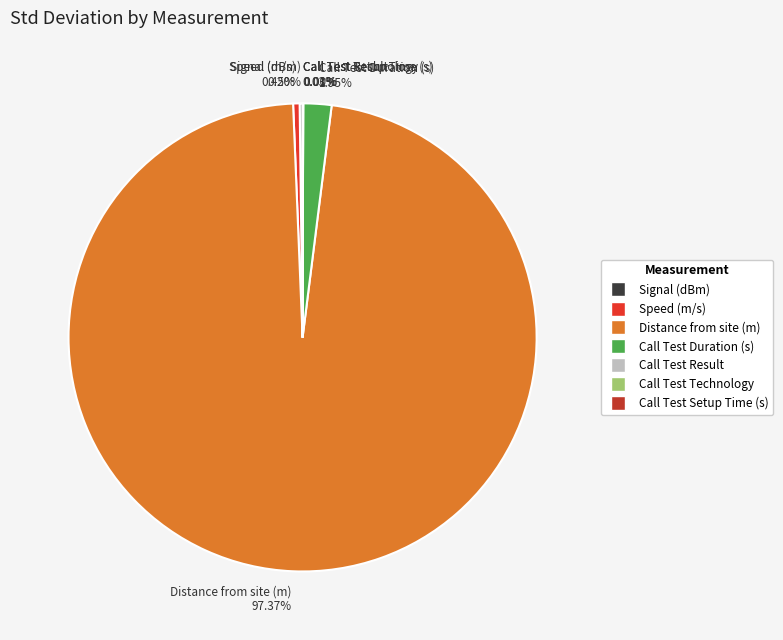

Does Distance from site (m) 97.37% account for over 50% of the chart?

Yes